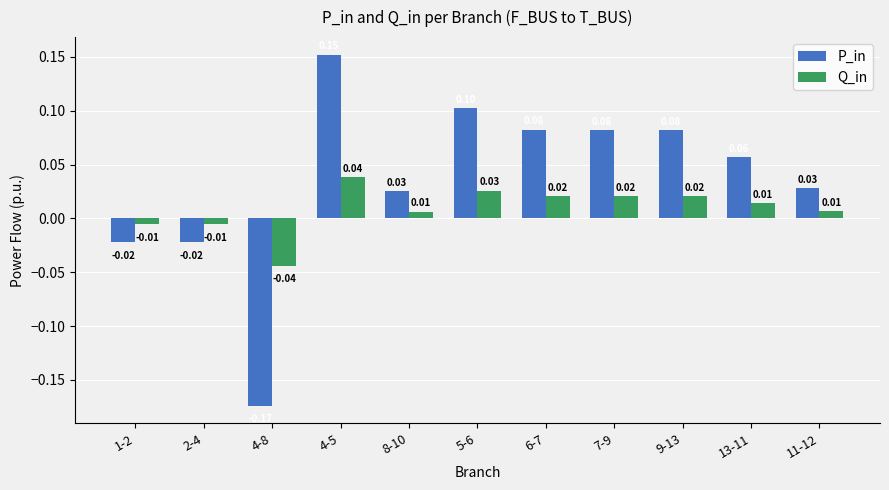

Which category has the highest value in the P_in series?

4-5